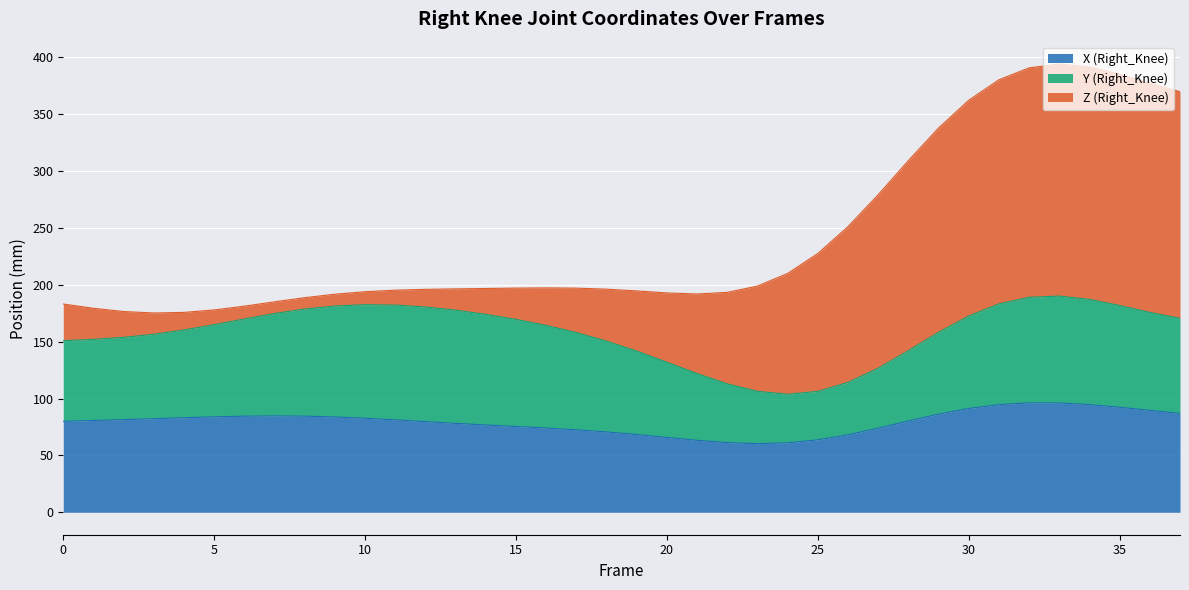

Which series changed the most between 0 and 19?

Z (Right_Knee)